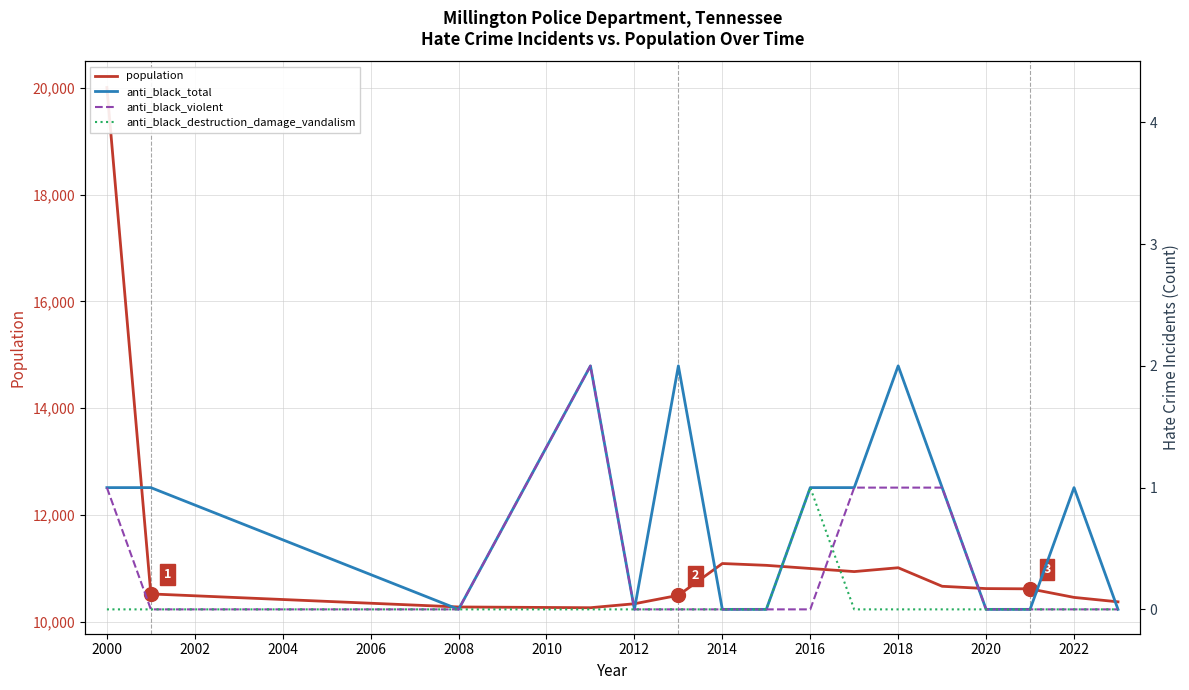

What is the difference between the population values at 2020 and 2006?

327